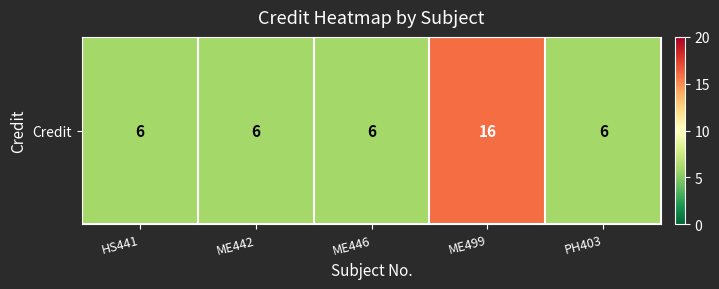

What is the smallest value displayed?

6